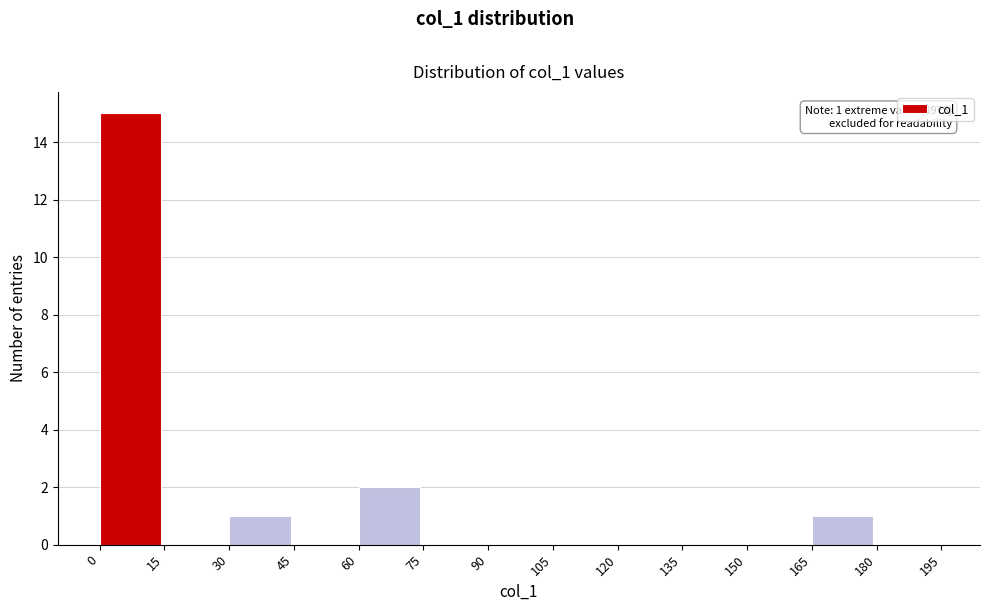

Which range on the x-axis has the tallest bar?

0 to 15